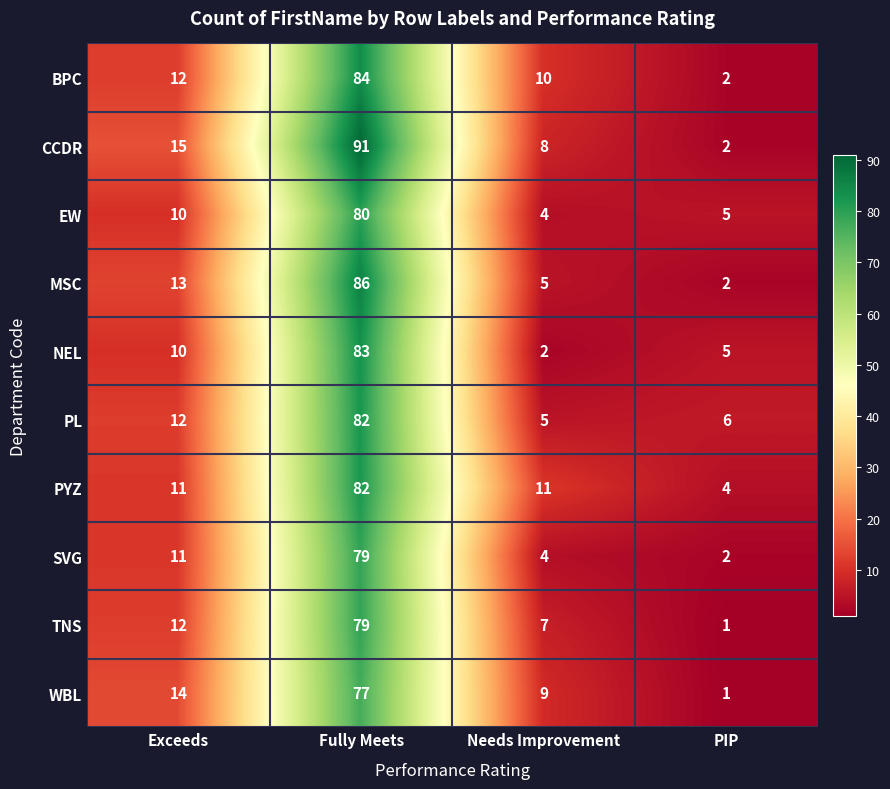

At which category does the chart reach its minimum across all series?

PIP